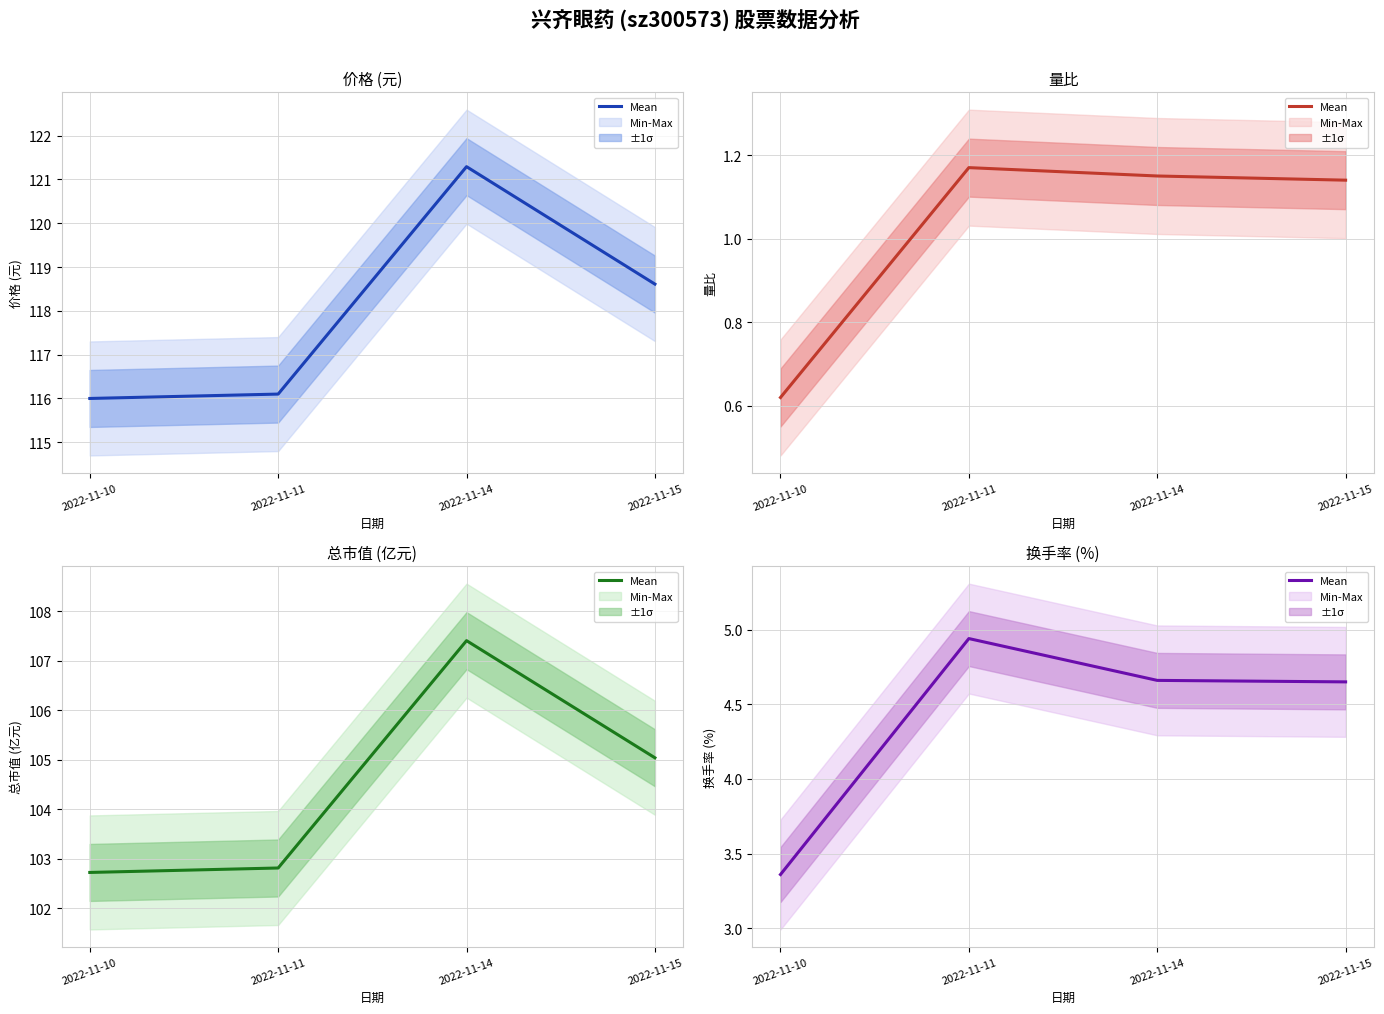

List the labels in order of value, largest first.

2022-11-11, 2022-11-14, 2022-11-15, 2022-11-10